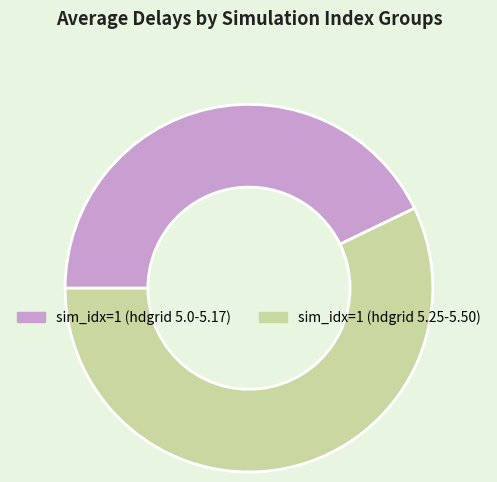

Is it true that sim_idx=1 (hdgrid 5.25-5.50) is 57% of the pie?

True